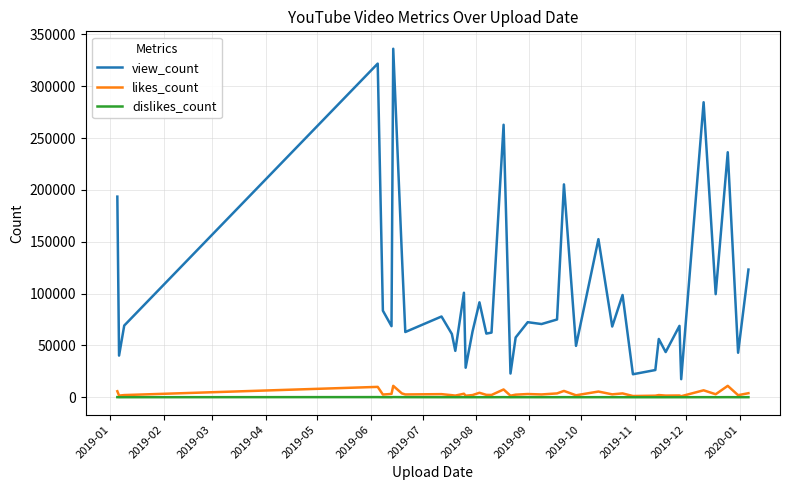

Which series has the largest total across all categories?

view_count